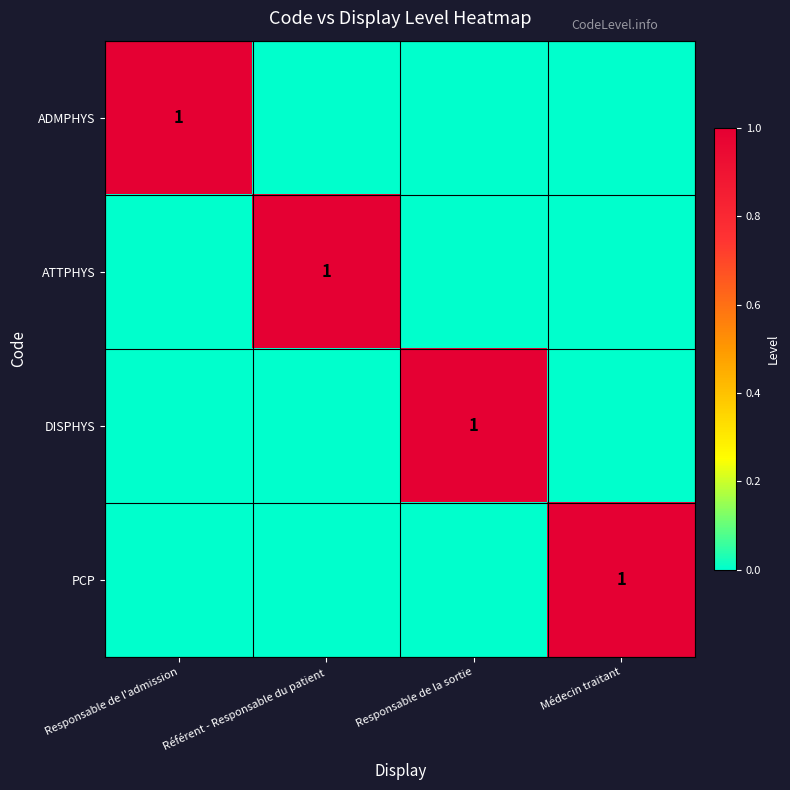

At which category is the sum across all series the highest?

Responsable de l'admission